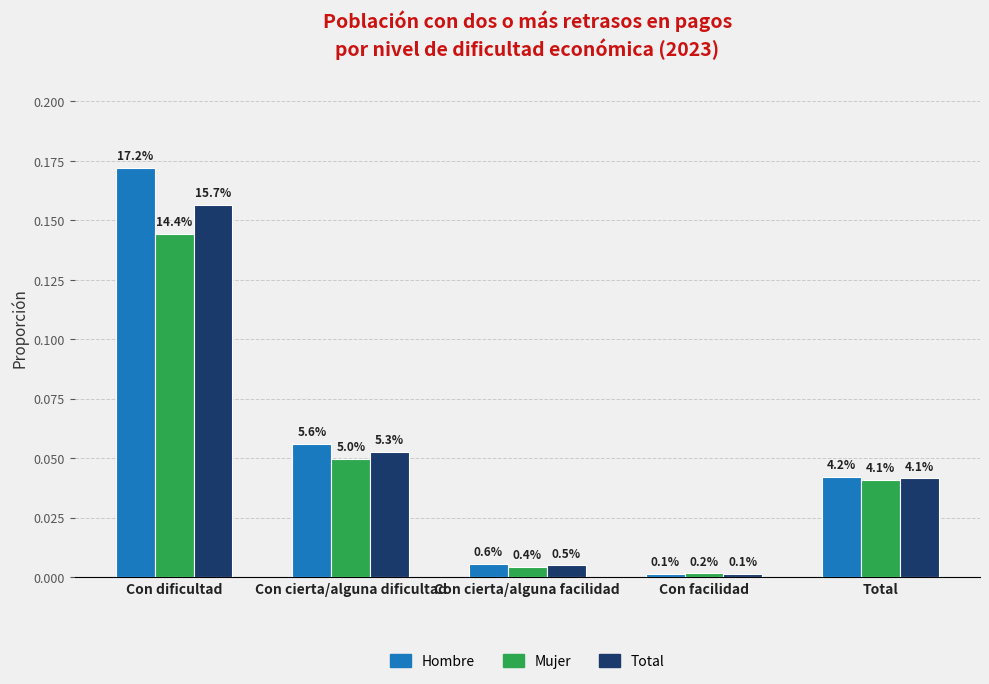

What is the difference between the maximum and second lowest values in the Total series?

0.2